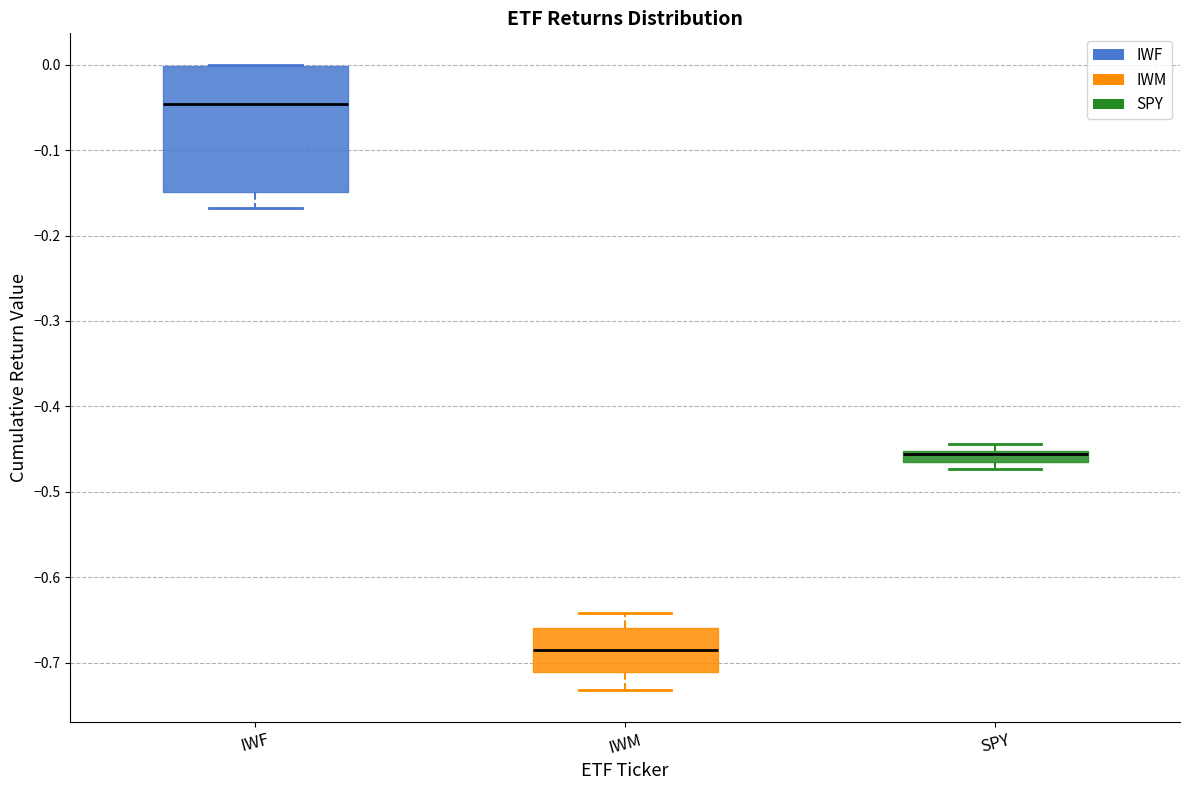

Which box has the highest median line?

IWF